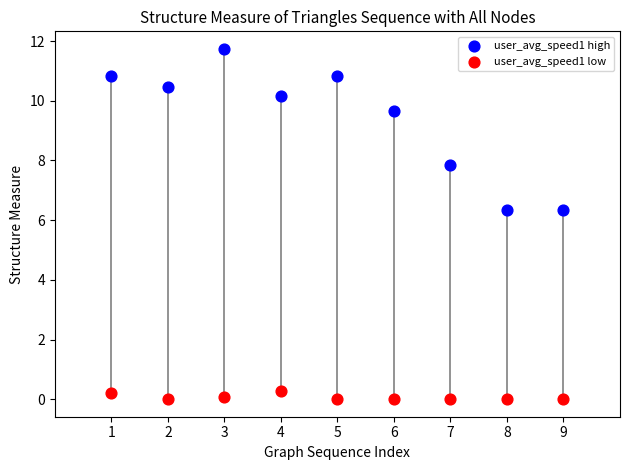

Across all data points, what is the range of X values (max minus min)?

8.0